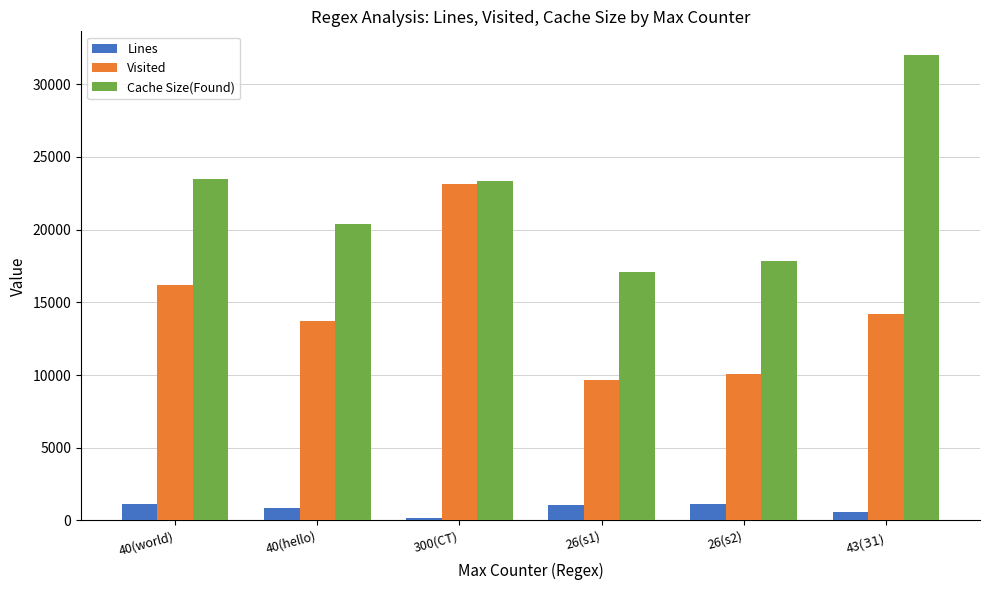

At 26(s2), list the series in order from largest to smallest.

Cache Size(Found), Visited, Lines